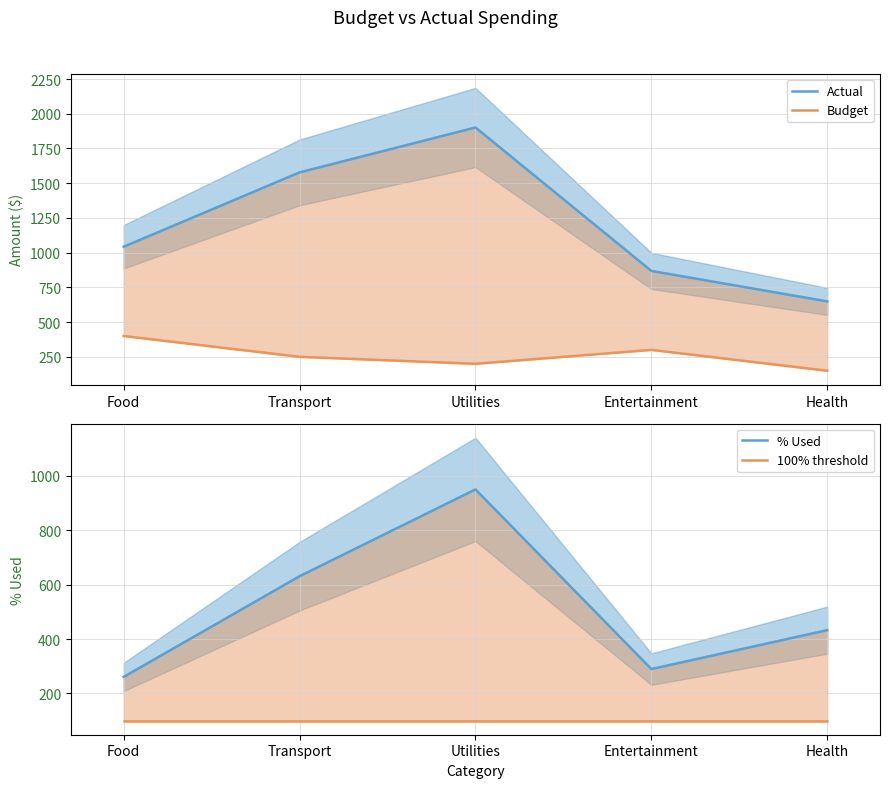

Between Food and Utilities, which is larger?

Utilities